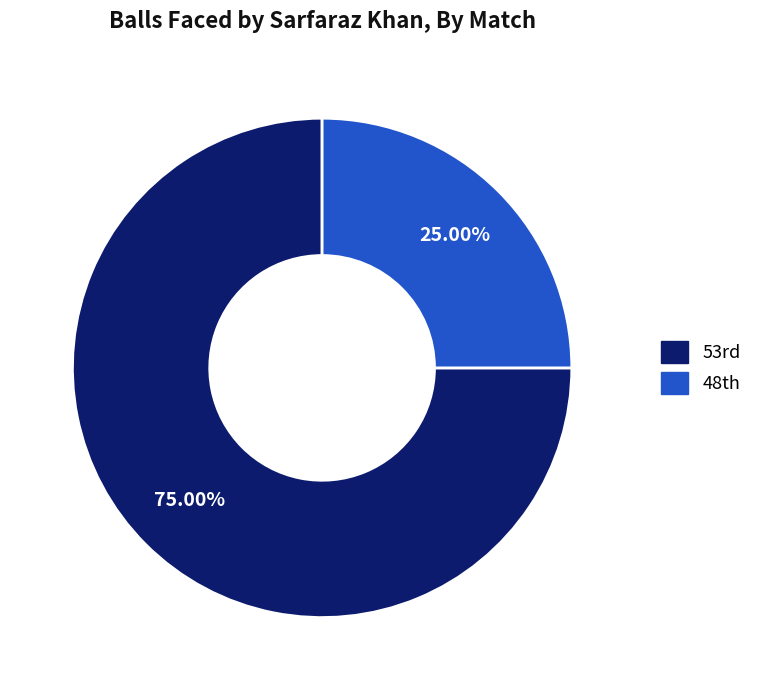

How many segments does this pie chart have?

2